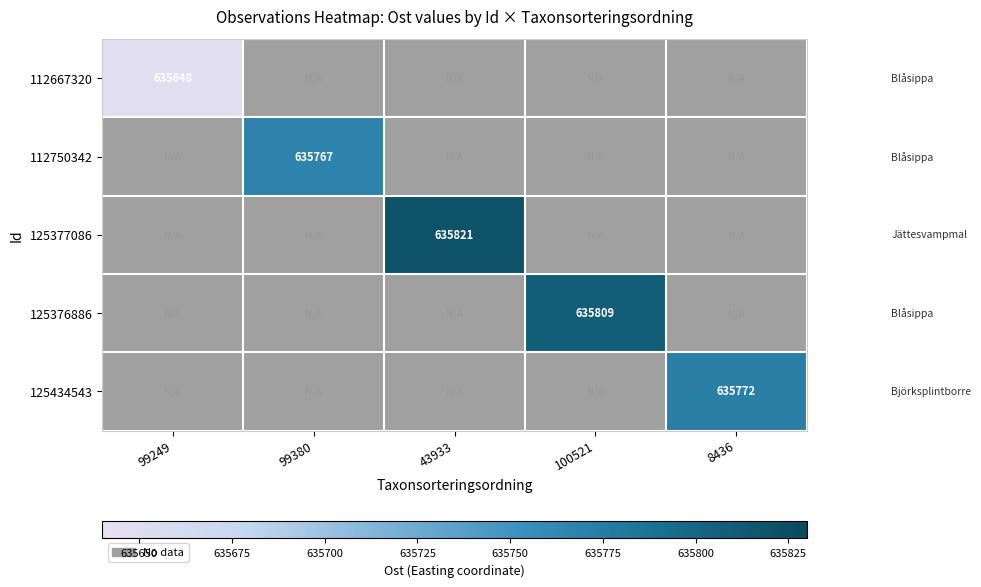

At how many categories does at least one series exceed 635787?

2